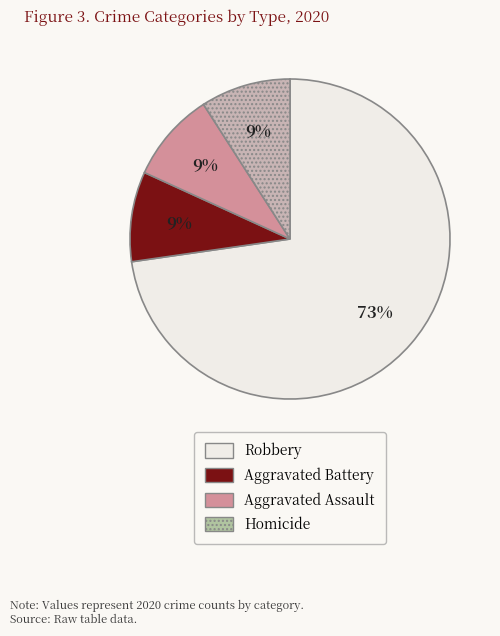

Do Aggravated Battery and Aggravated Assault together represent more than half of the pie?

No